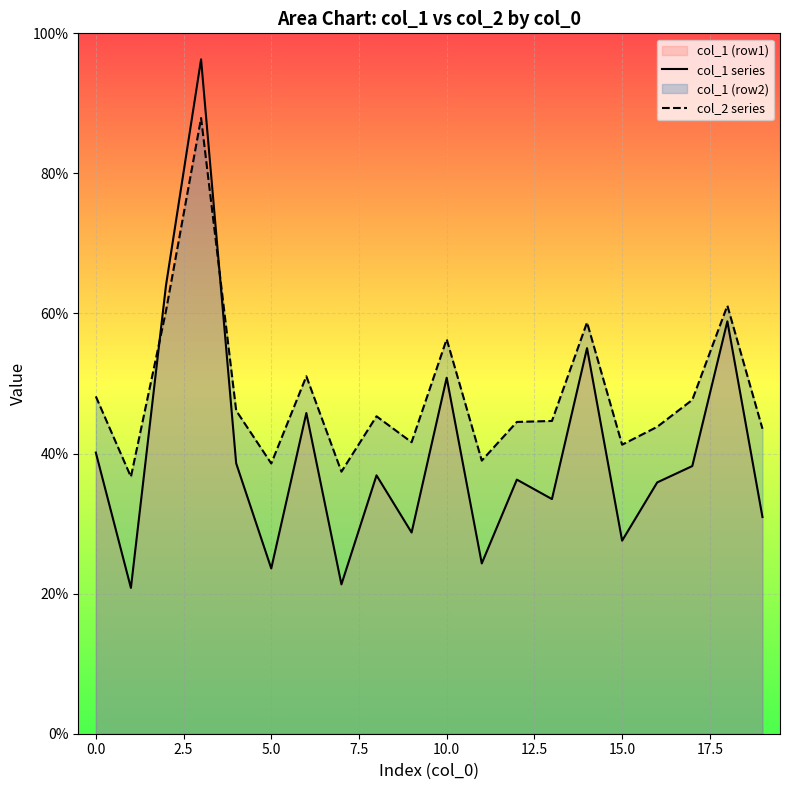

What is the maximum value shown in the chart?

96.3